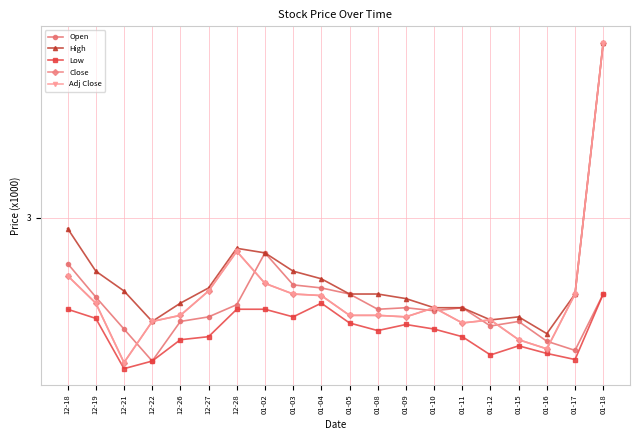

At which category is the sum across all series the highest?

01-18